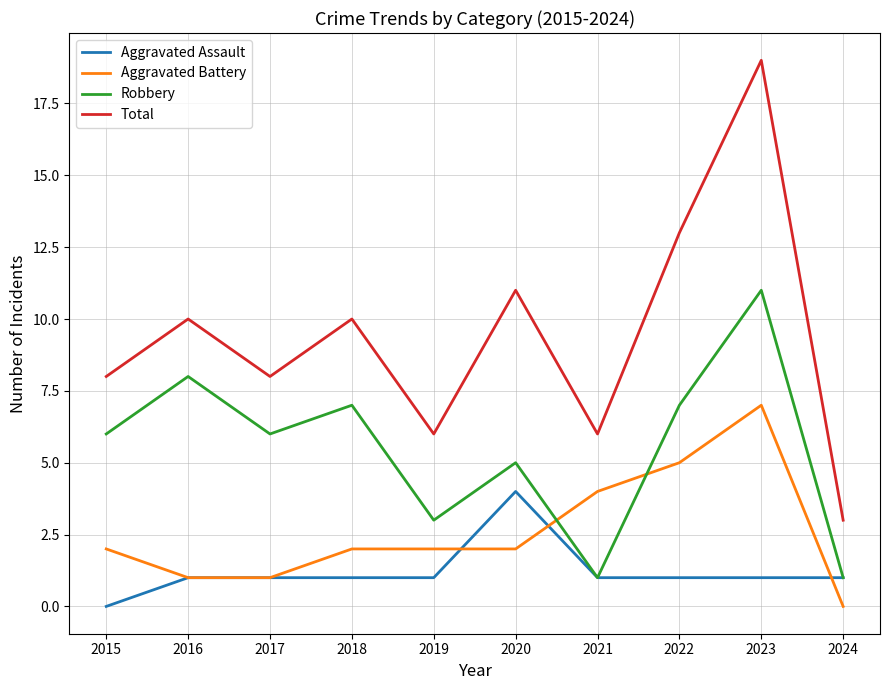

Which category has the highest value in the Total series?

2023